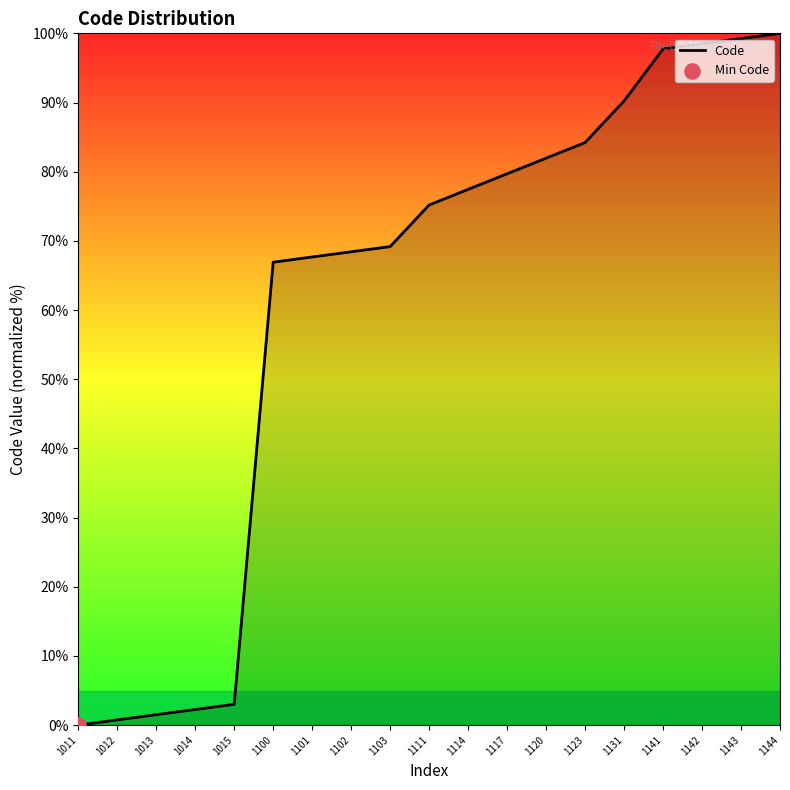

What is the change in value from 1117 to 1141?

+18.0